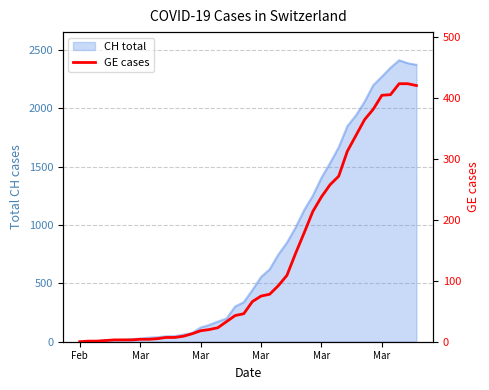

Reading left to right, what are all the values shown in this chart?

0	1	1	2	3	3	3	4	4	5	7	7	9	13	18	20	23	33	43	46	66	75	78	92	109	145	179	214	238	258	272	313	339	365	382	405	406	424	424	421